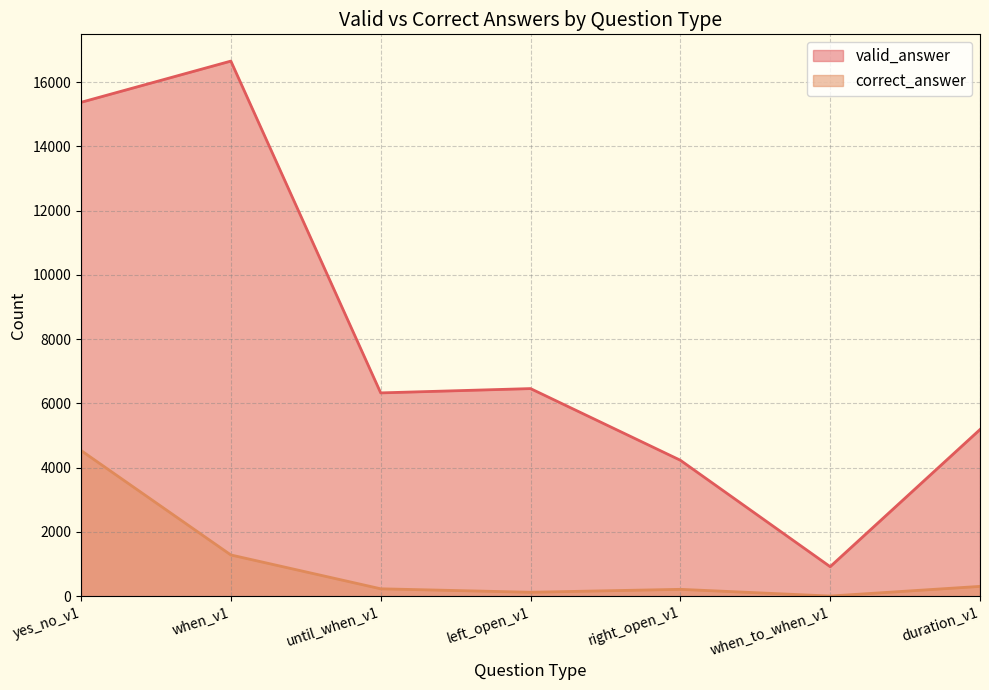

Between right_open_v1 and duration_v1, which series saw the biggest shift?

valid_answer